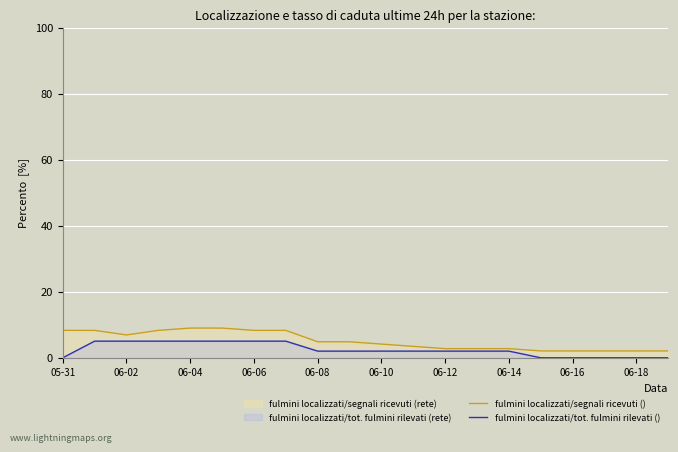

What is the maximum value shown in the chart?

9.0